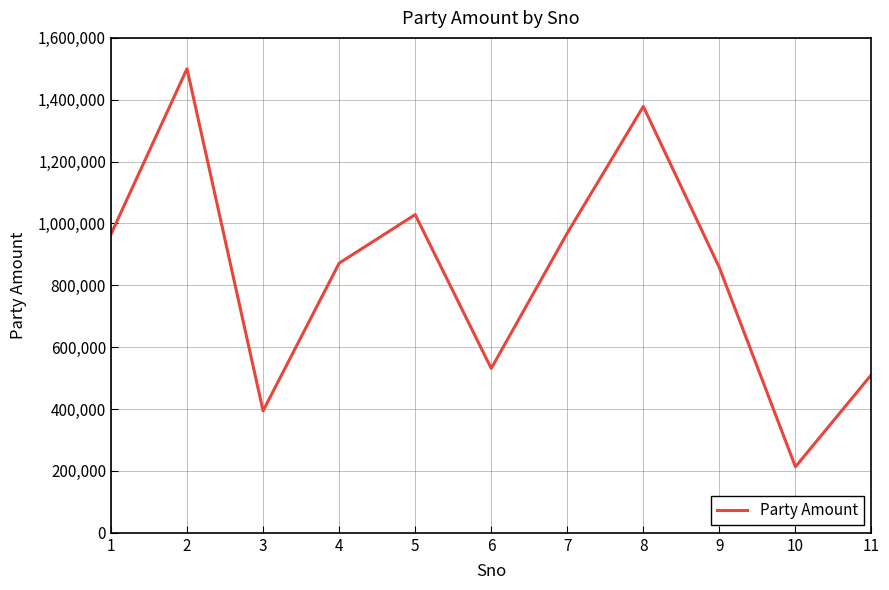

Is it true that the value at 10 is 213371?

True